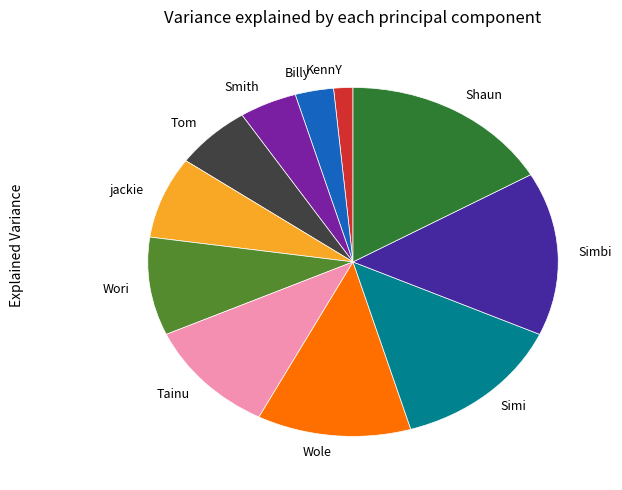

Is jackie the majority of the pie?

No